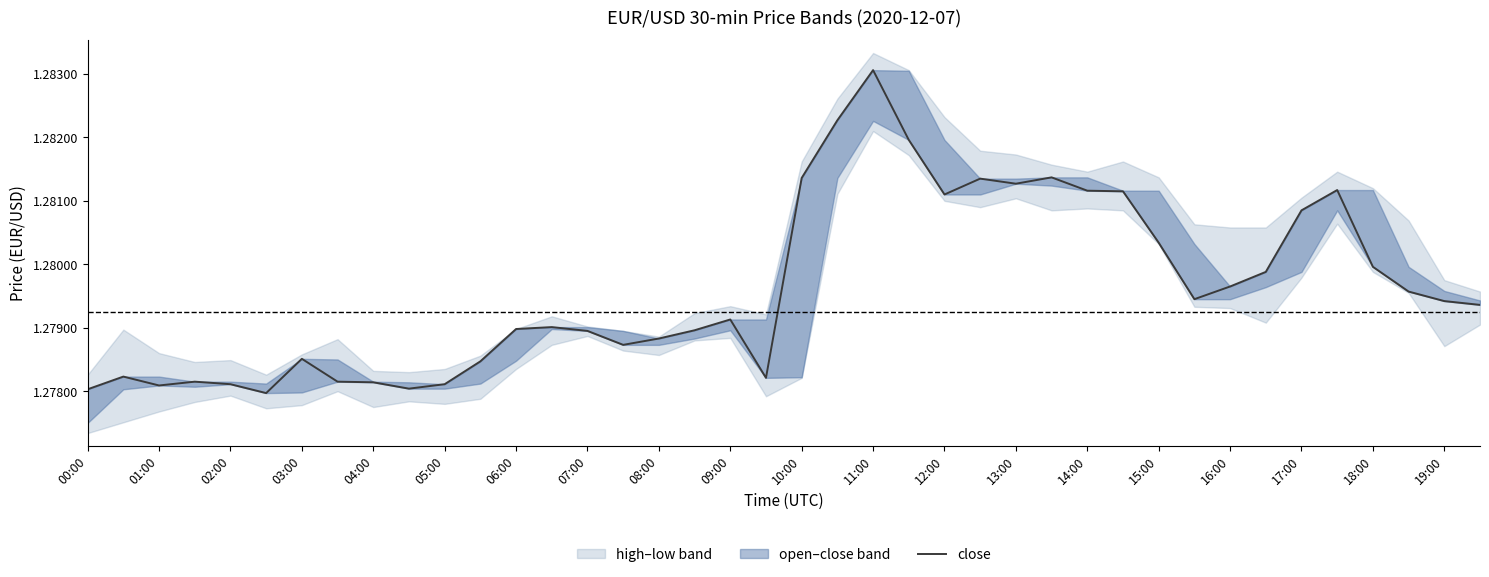

Reading right to left, what are all the values shown in this chart?

1.3	1.3	1.3	1.3	1.3	1.3	1.3	1.3	1.3	1.3	1.3	1.3	1.3	1.3	1.3	1.3	1.3	1.3	1.3	1.3	1.3	1.3	1.3	1.3	1.3	1.3	1.3	1.3	1.3	1.3	1.3	1.3	1.3	1.3	1.3	1.3	1.3	1.3	1.3	1.3